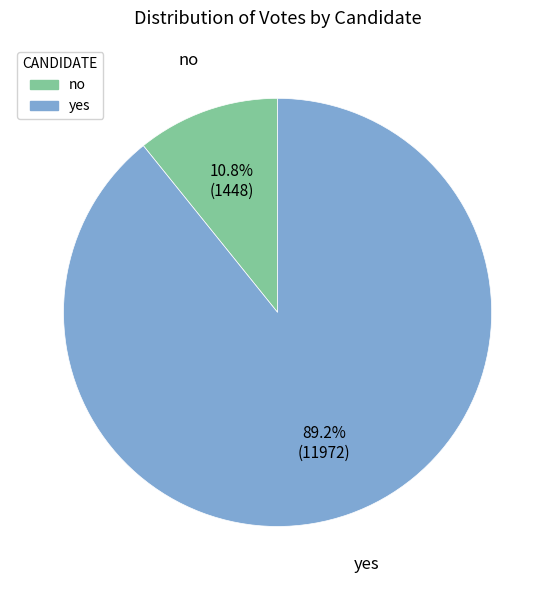

Does any single category account for the majority?

Yes